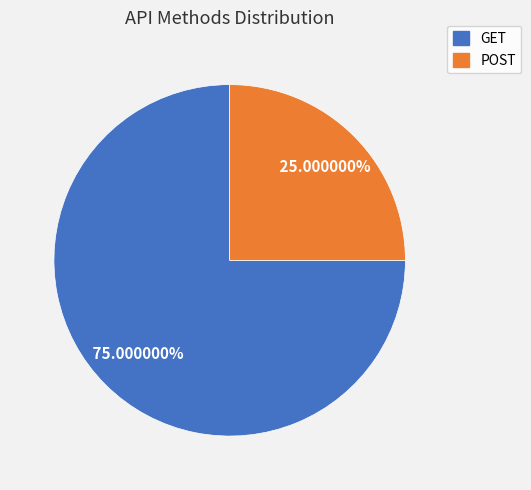

How many slices are in this pie chart?

2